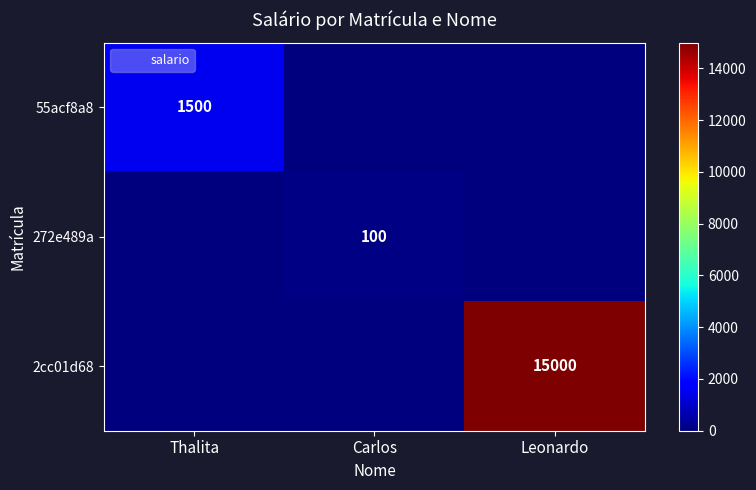

True or false: 2cc01d68 has a value of 8124 at Leonardo.

False